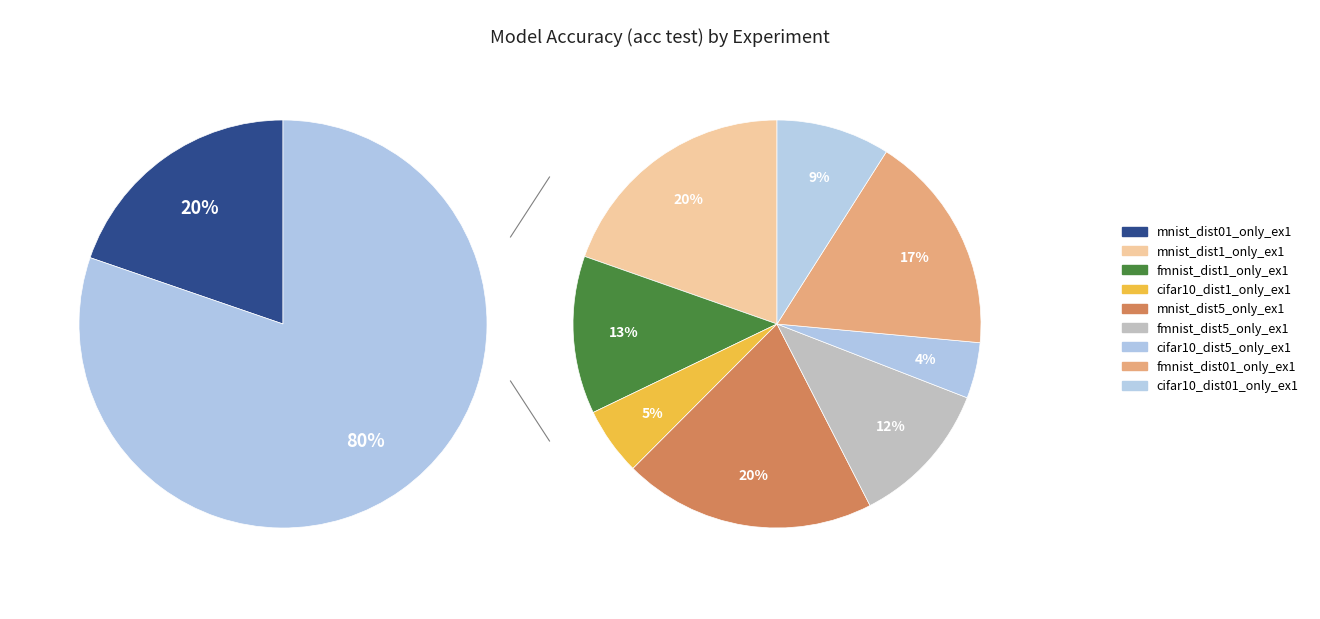

True or false: mnist_dist1_only_ex1 accounts for 30% of the total.

False